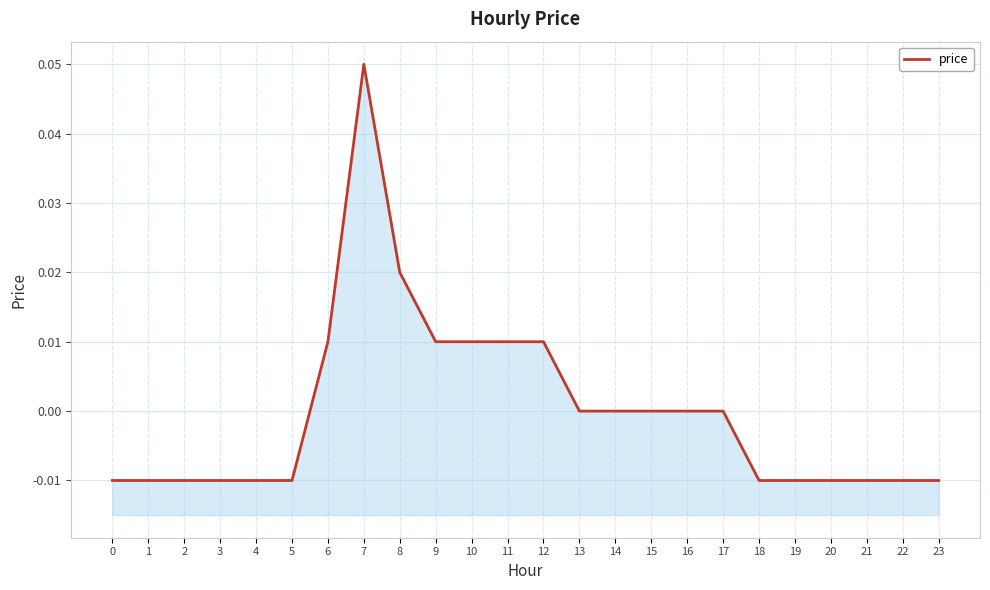

How many data points are less than 0?

12